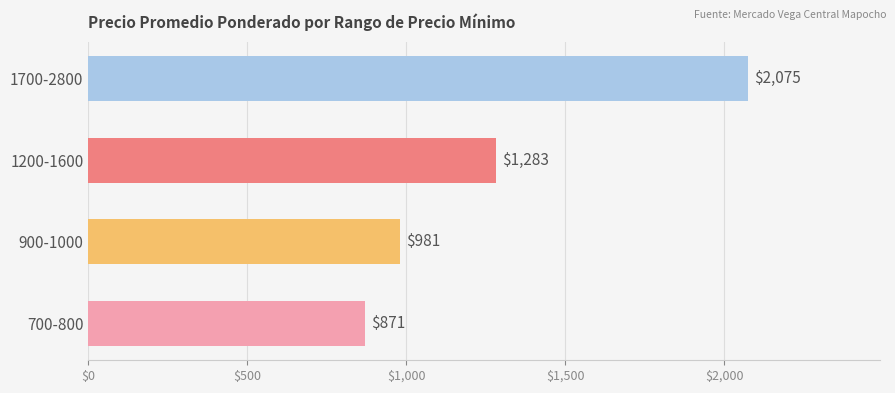

Reading bottom to top, list all the values displayed in this chart.

871	981	1283	2075